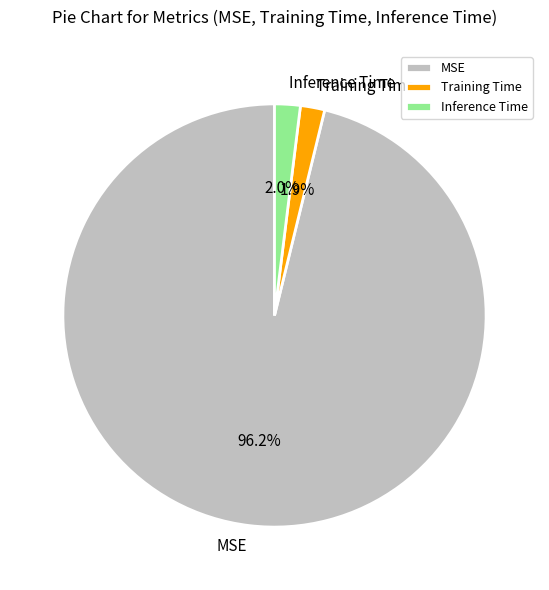

Do Training Time and Inference Time together represent more than half of the pie?

No